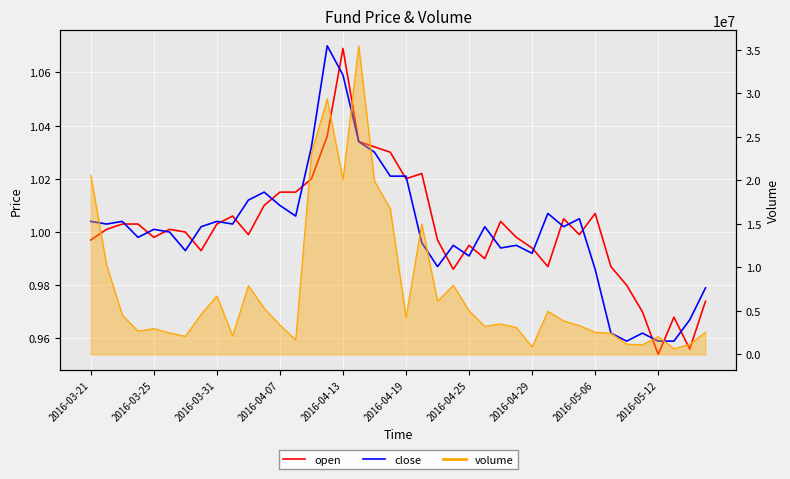

The value of open at 18 is 1.0. True or false?

True